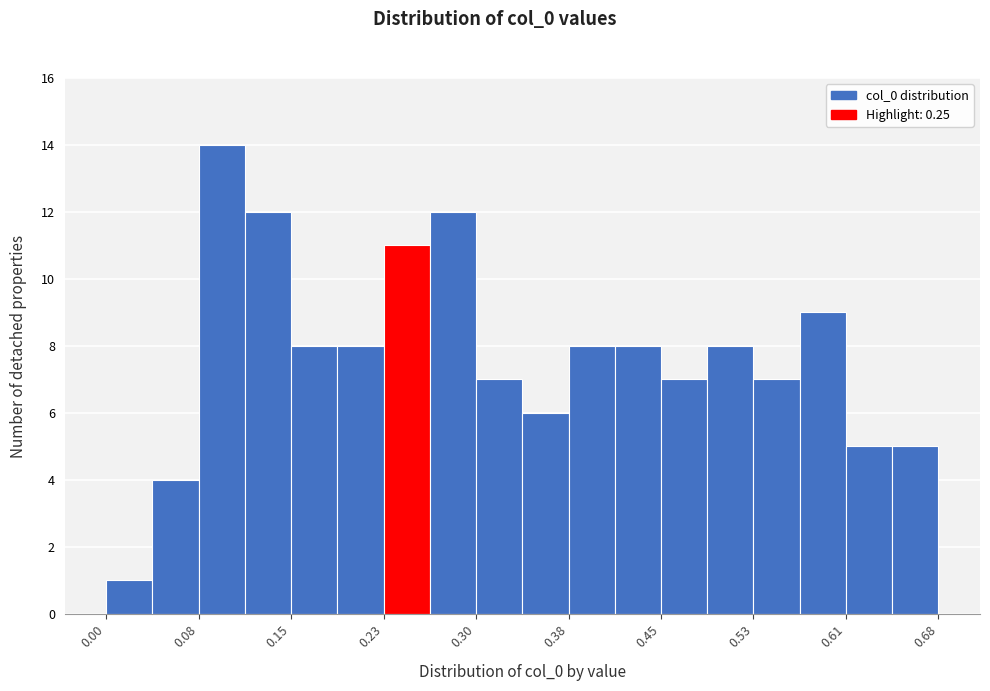

Read against the x-axis, roughly where is the centre of the tallest bar?

0.09